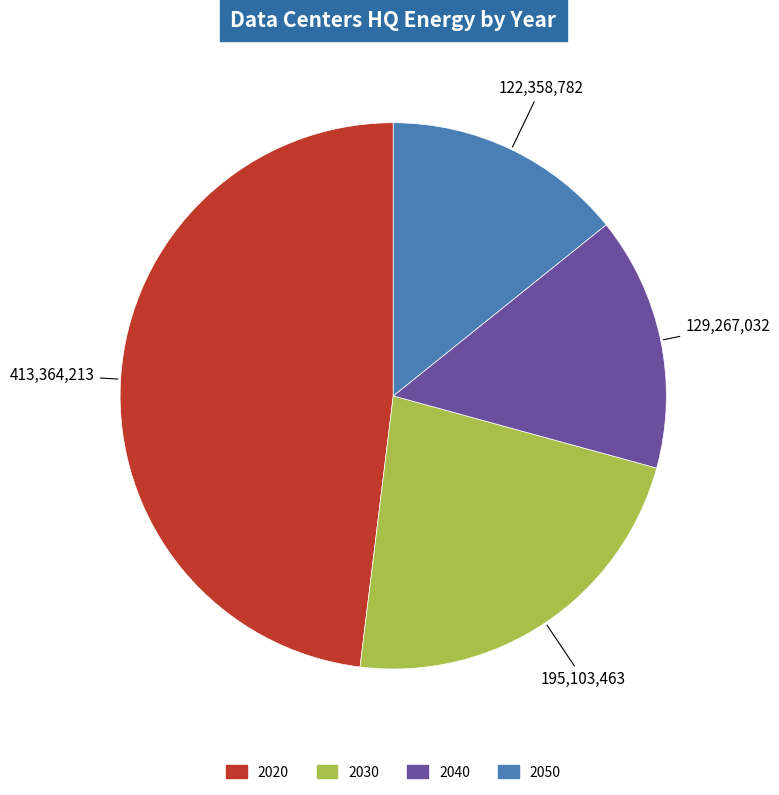

Is there a majority slice in this chart?

No